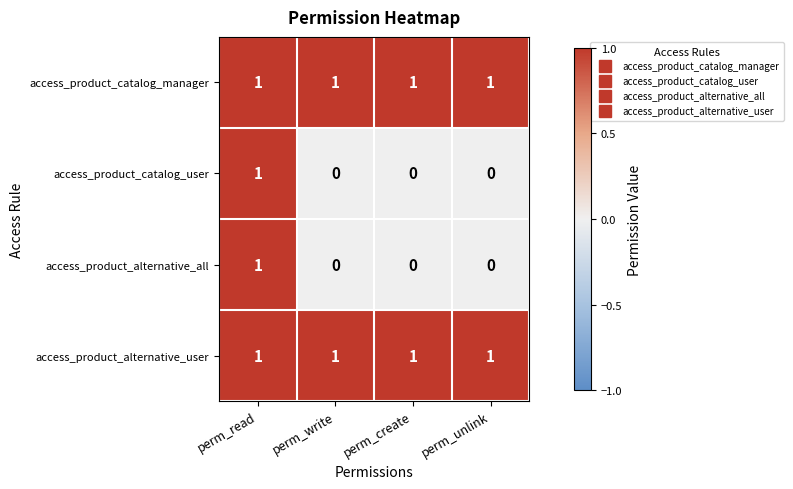

Count the access_product_alternative_all values in the range 0 to 1.

4